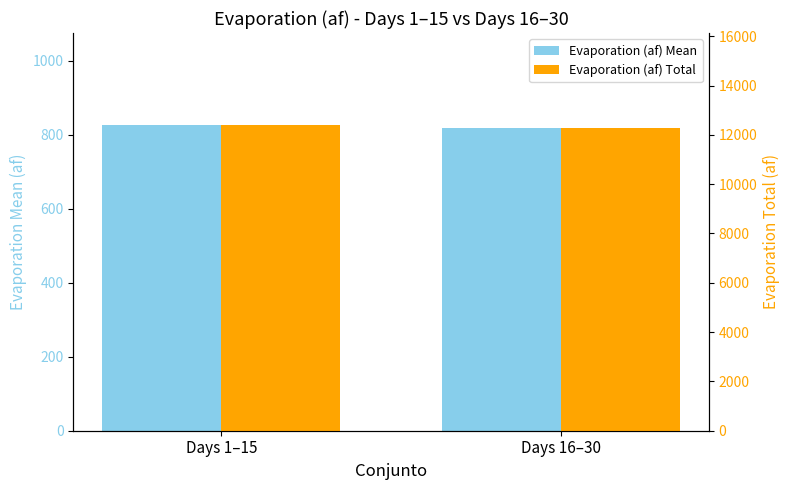

What is the sum of the Evaporation (af) Total values at Days 1–15 and Days 16–30?

24695.0